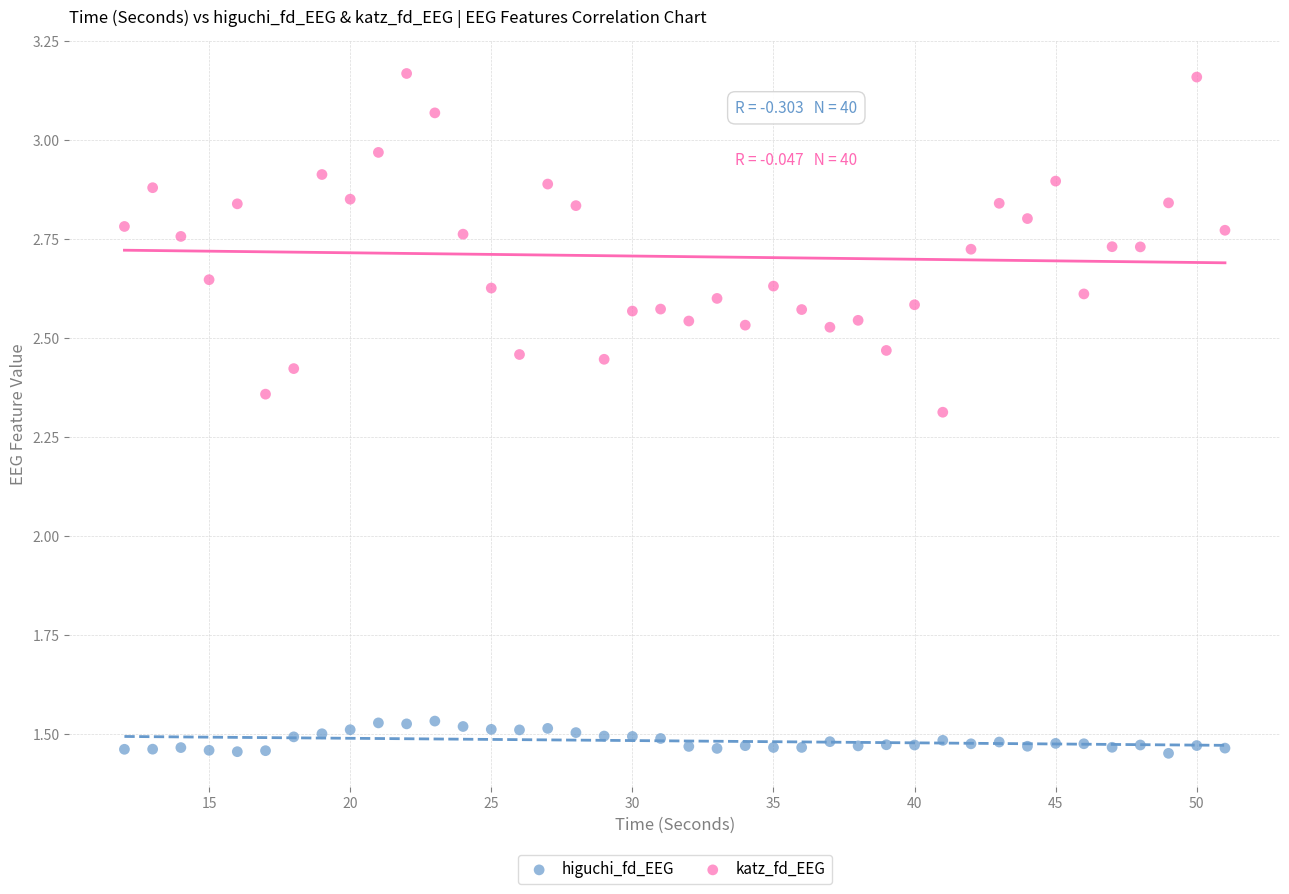

What are all the series names shown in the legend?

higuchi_fd_EEG, katz_fd_EEG